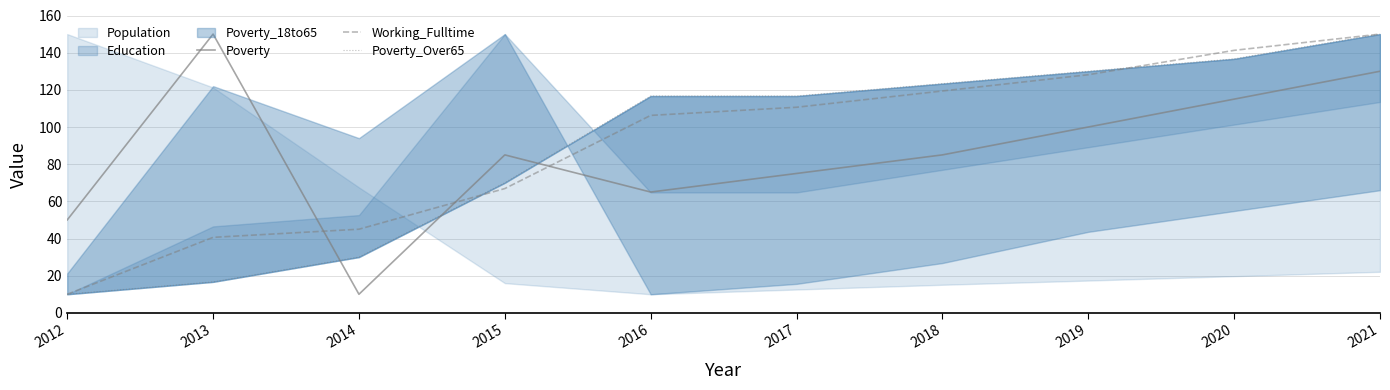

Which series changed the most between 2015 and 2018?

Poverty_Over65